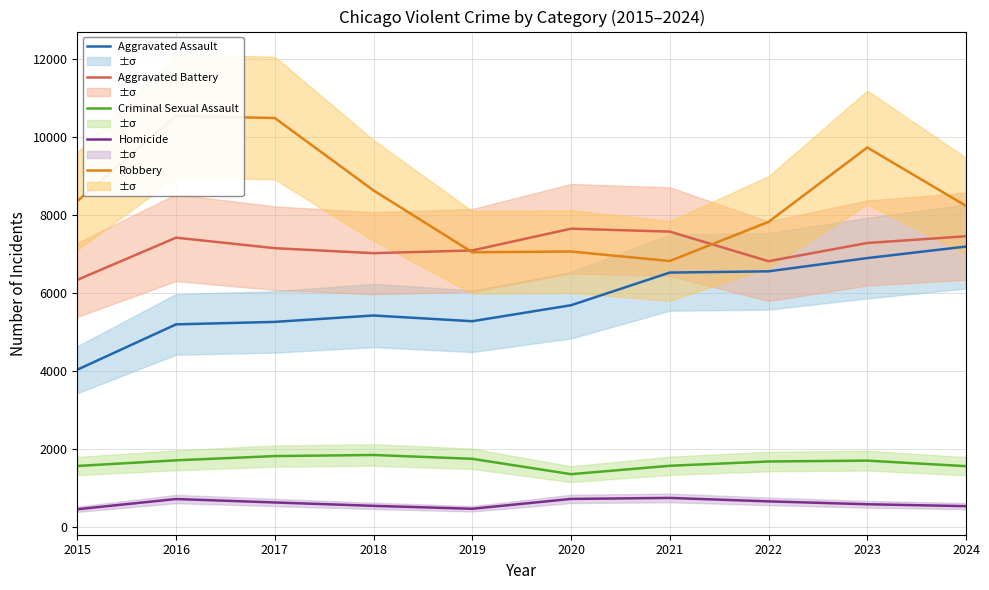

What is the sum of the Aggravated Assault values at 2024 and 2022?

13738